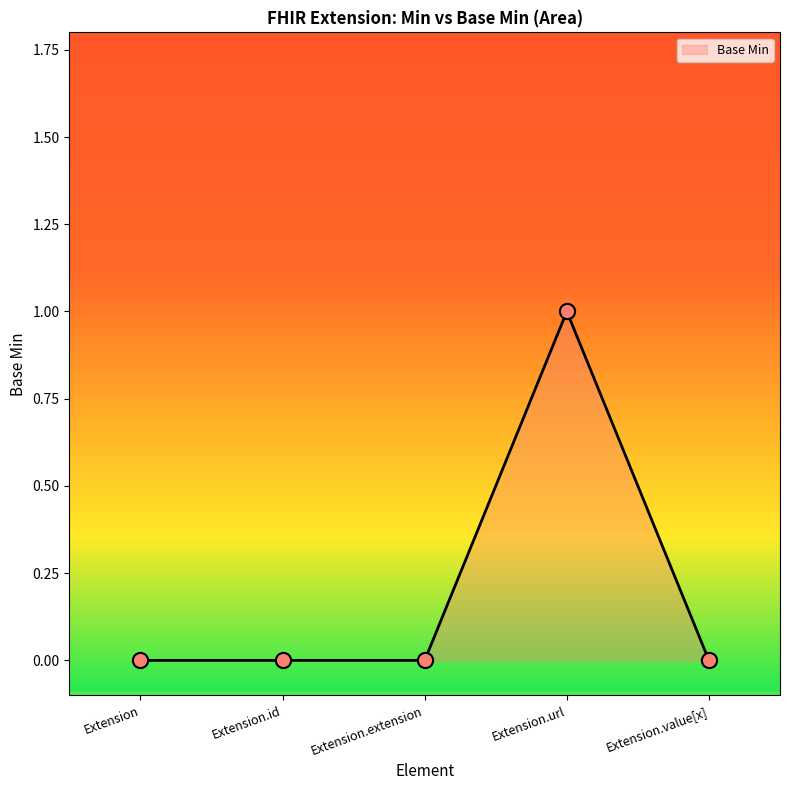

Which has a higher value, Extension.extension or Extension?

Extension.extension